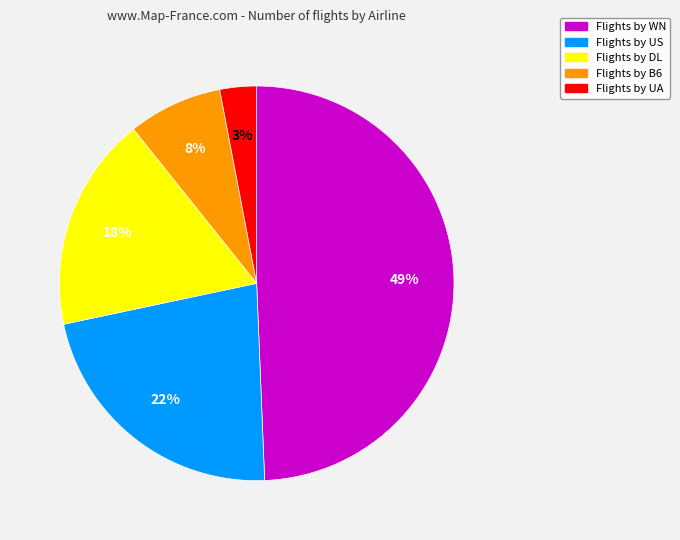

Does any single category account for the majority?

No